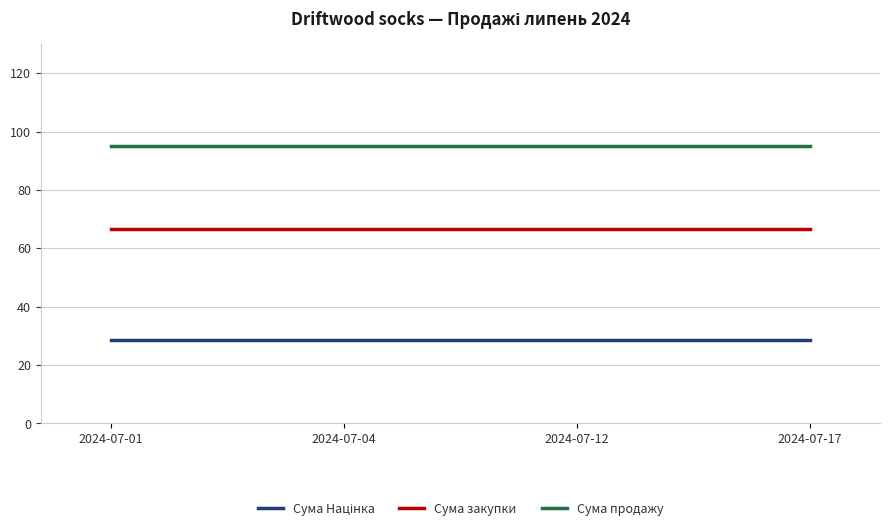

Is the value of Сума закупки at 2024-07-17 greater than the value of Сума продажу at 2024-07-12?

No